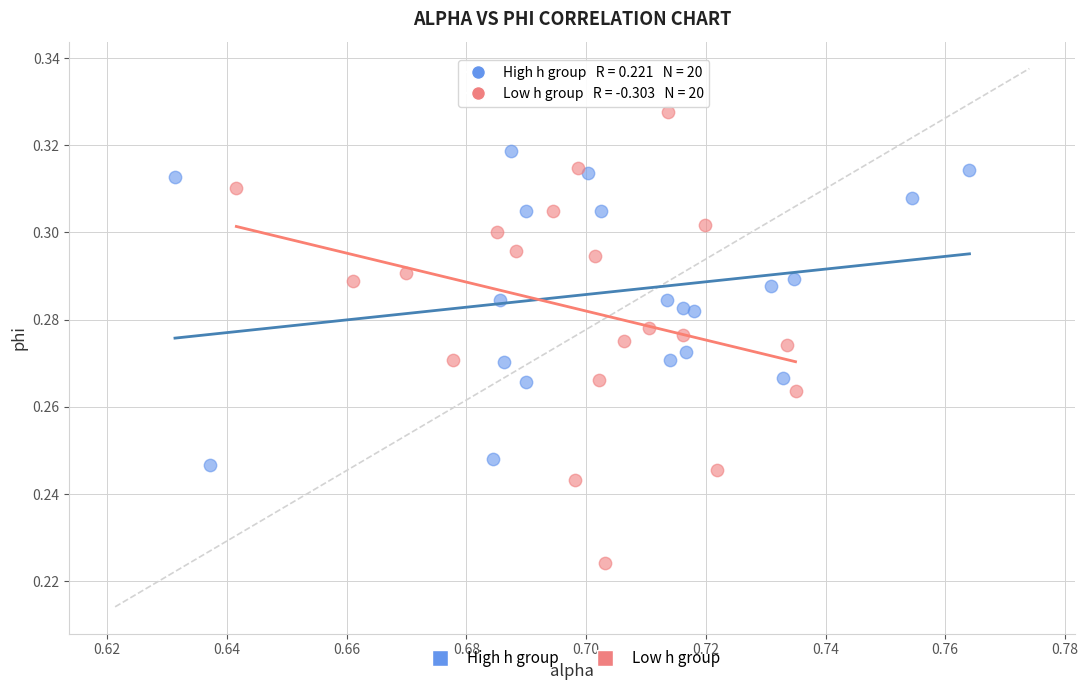

Which series contains the lowest Y value?

Low h group